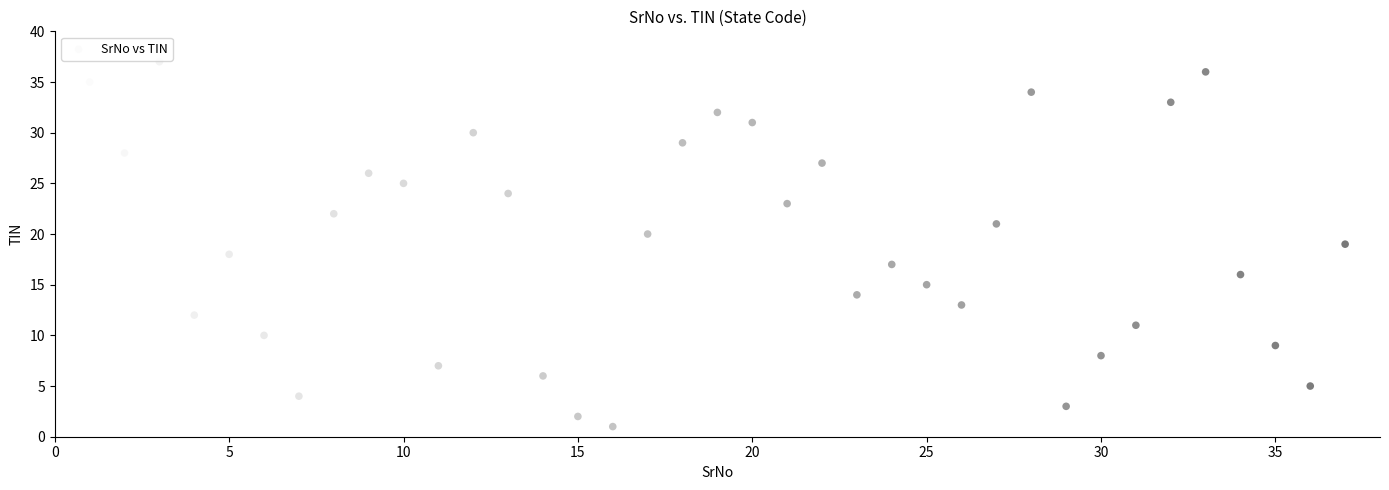

What is the range of Y values (max minus min)?

36